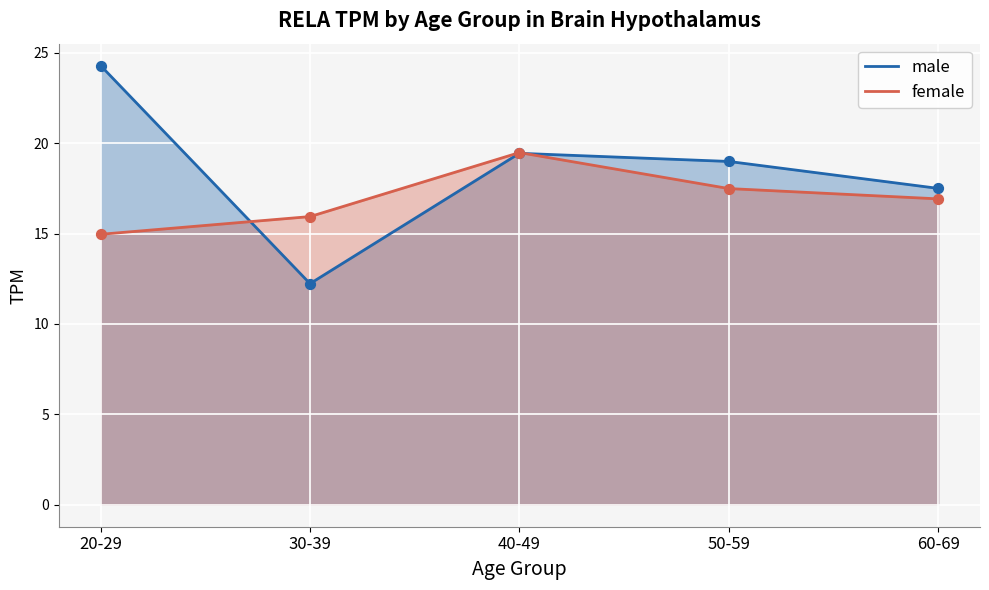

Is the value of male at 20-29 greater than the value of female at 40-49?

Yes